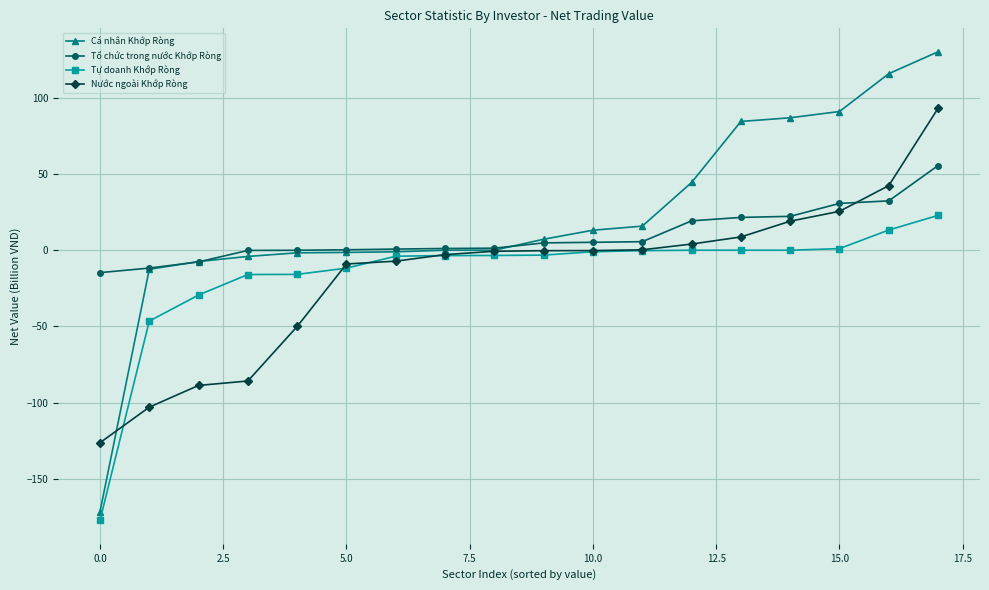

What is the smallest value displayed?

-177.1